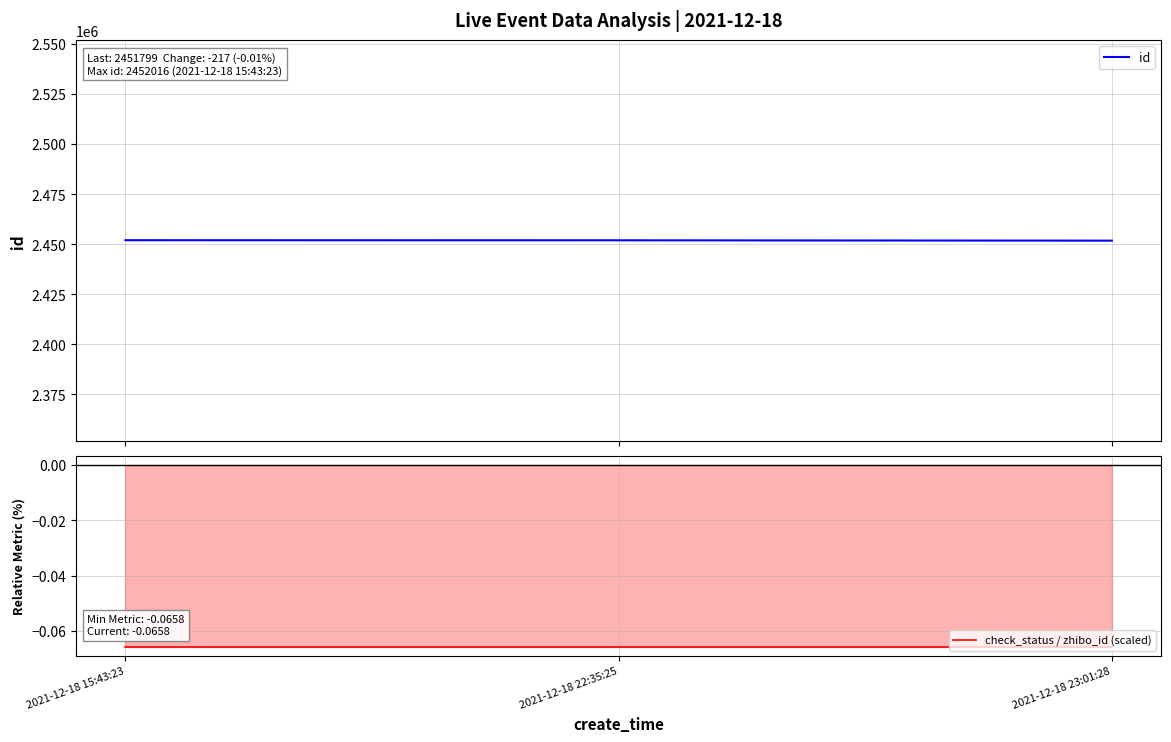

What are all the series names shown in the legend?

id, check_status / zhibo_id (scaled)